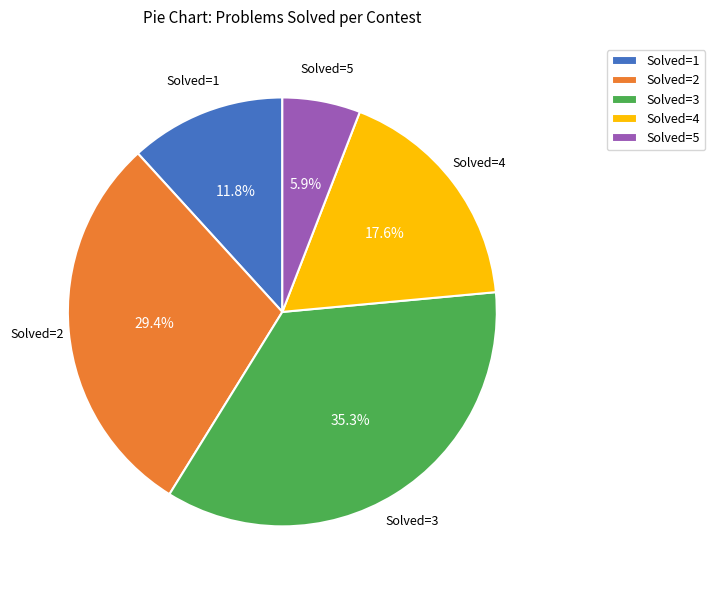

Which has a higher value, Solved=5 or Solved=2?

Solved=2